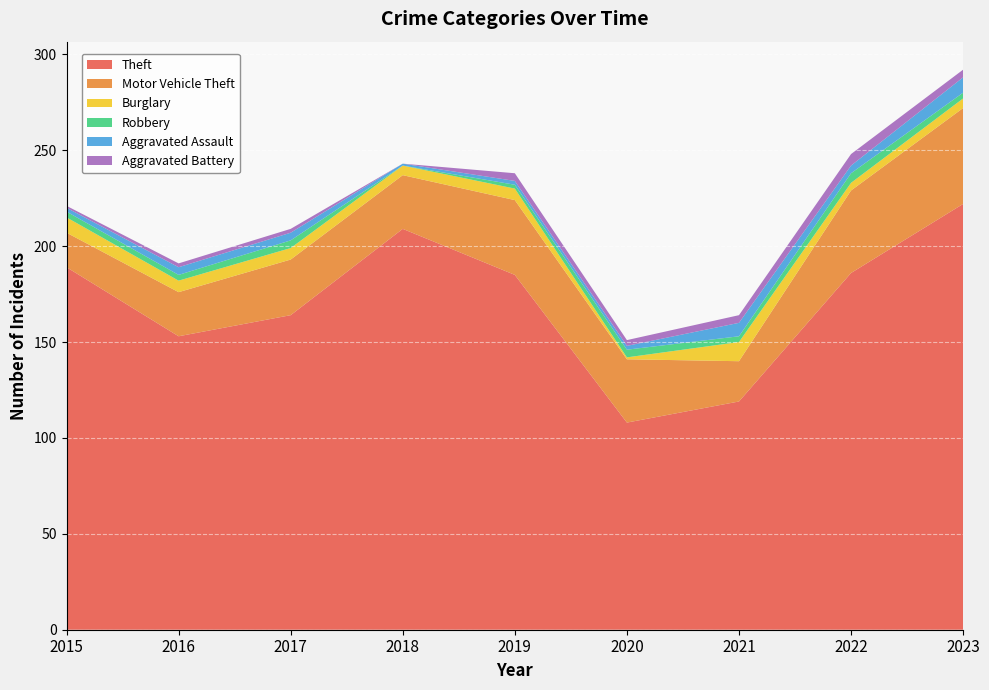

Reading left to right, extract all data points from this chart.

Theft: 189	153	164	209	185	108	119	186	222
Motor Vehicle Theft: 18	23	29	28	39	33	21	43	50
Burglary: 8	6	6	5	6	1	10	4	5
Robbery: 3	3	4	0	2	4	3	5	3
Aggravated Assault: 2	4	4	1	2	2	7	4	8
Aggravated Battery: 1	2	2	0	4	3	4	6	4